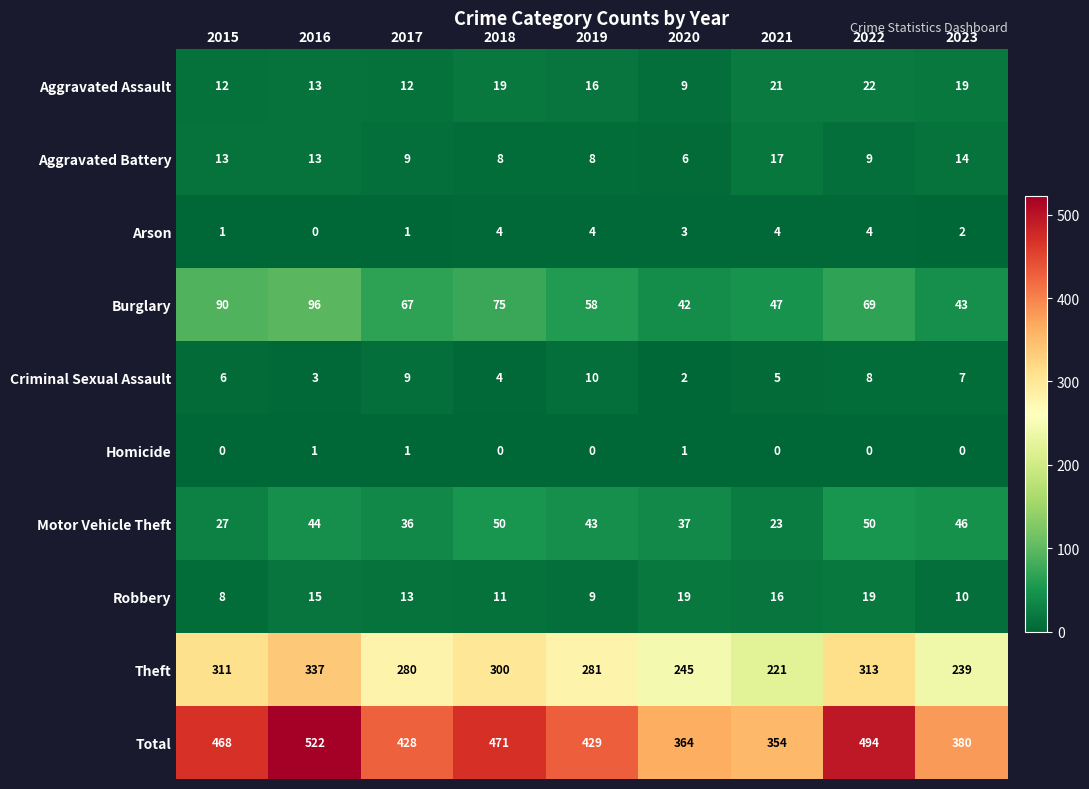

What is the average value of the Aggravated Battery series?

11